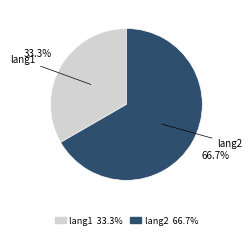

Which slice represents more than half of the pie?

lang2